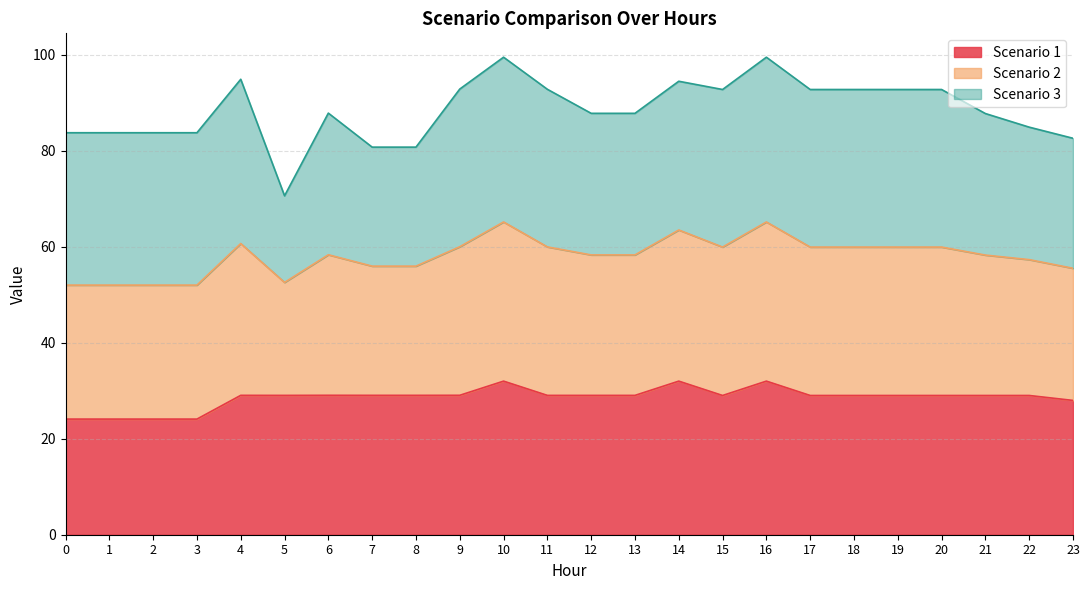

What are all the series names shown in the legend?

Scenario 1, Scenario 2, Scenario 3